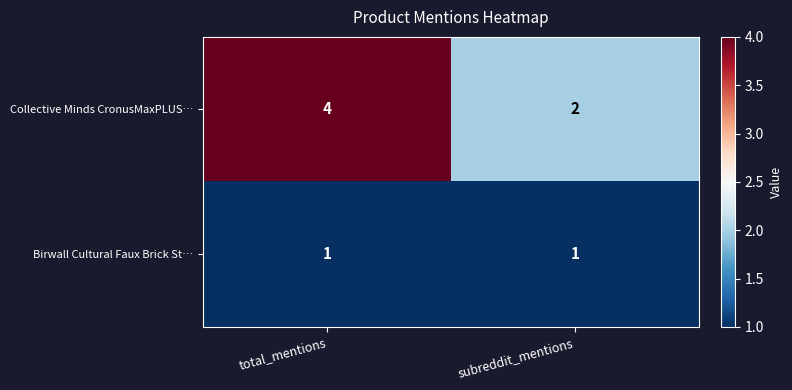

What is the total value across all series at total_mentions?

5